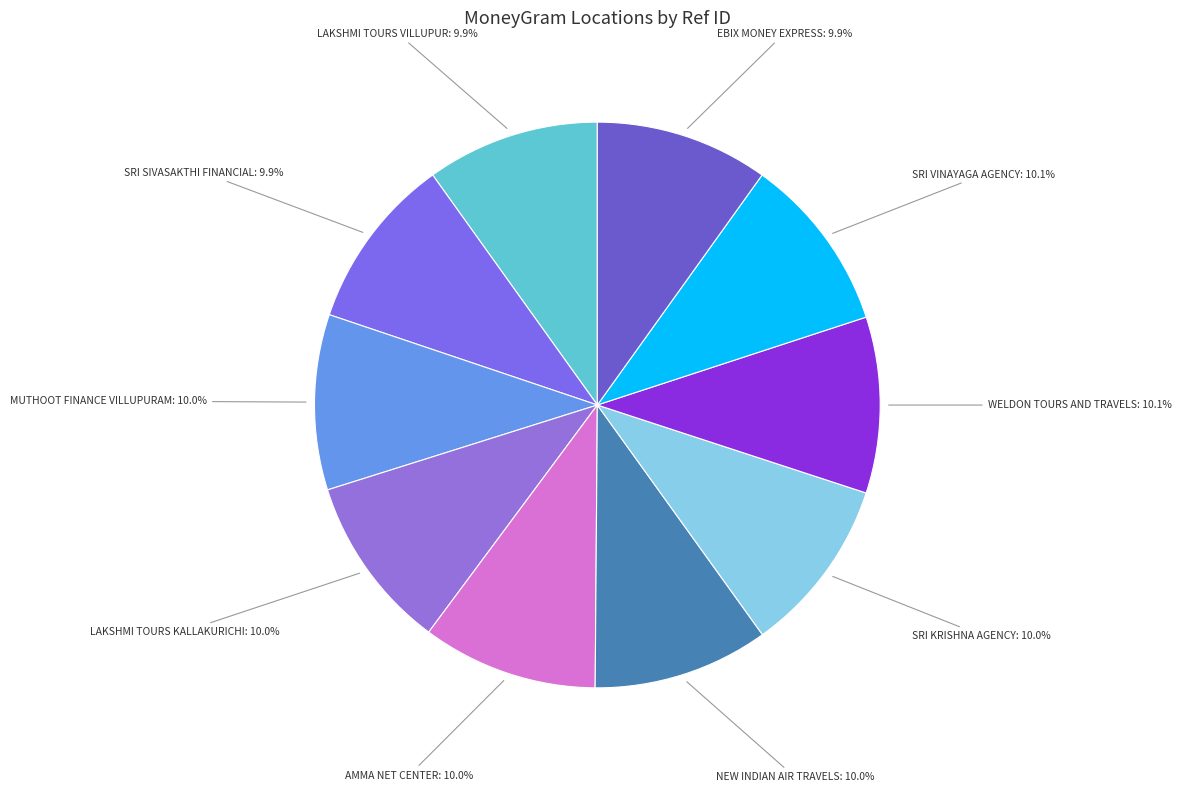

Combined, do LAKSHMI TOURS VILLUPUR and SRI VINAYAGA AGENCY account for over 50%?

No